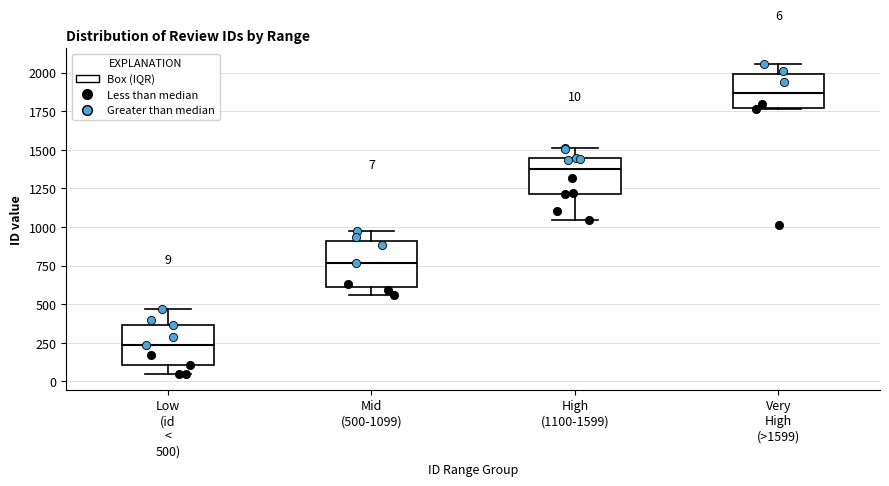

Which box has the highest median line?

Very High (>1599)